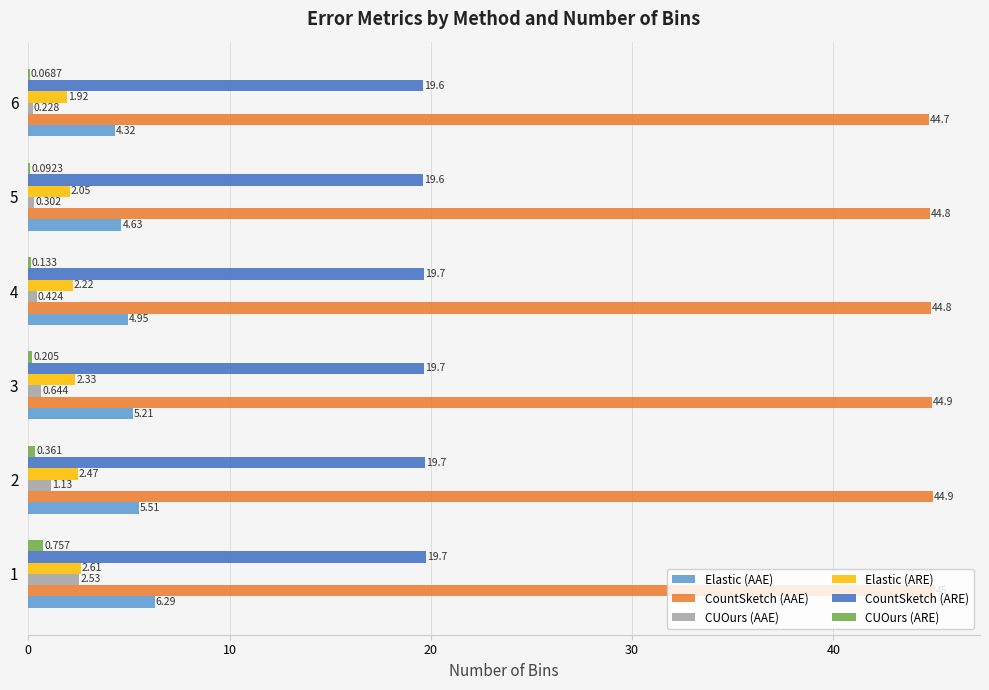

What are all the series names shown in the legend?

Elastic (AAE), CountSketch (AAE), CUOurs (AAE), Elastic (ARE), CountSketch (ARE), CUOurs (ARE)